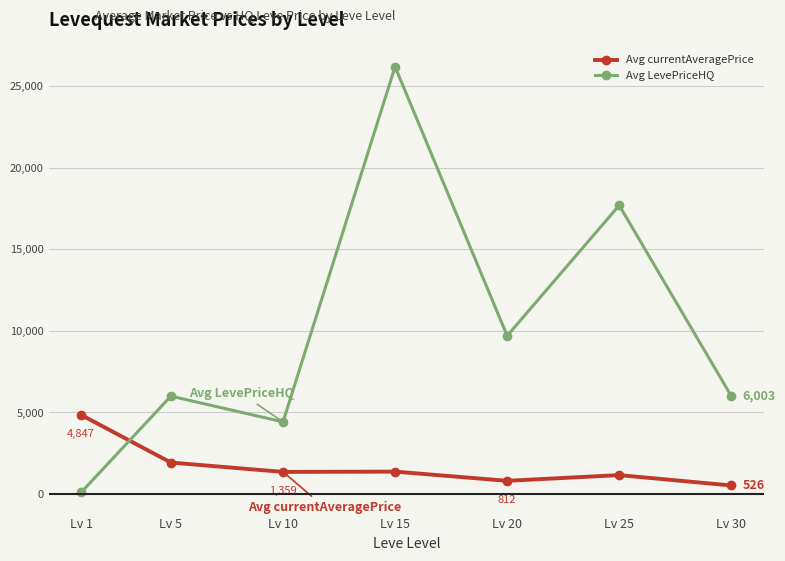

Which label corresponds to the largest value in the chart?

Lv 15